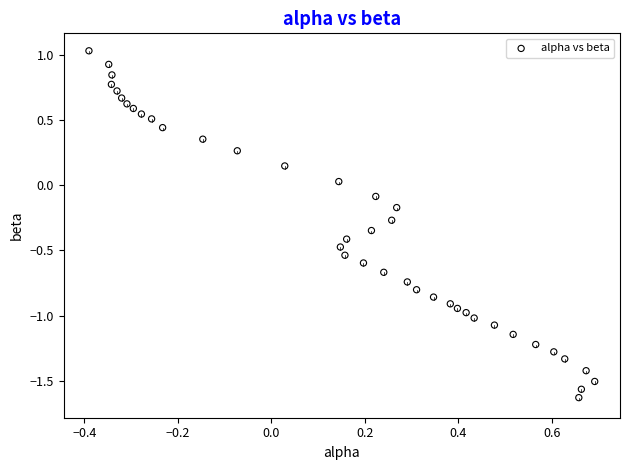

What is the range of X values (max minus min)?

1.1